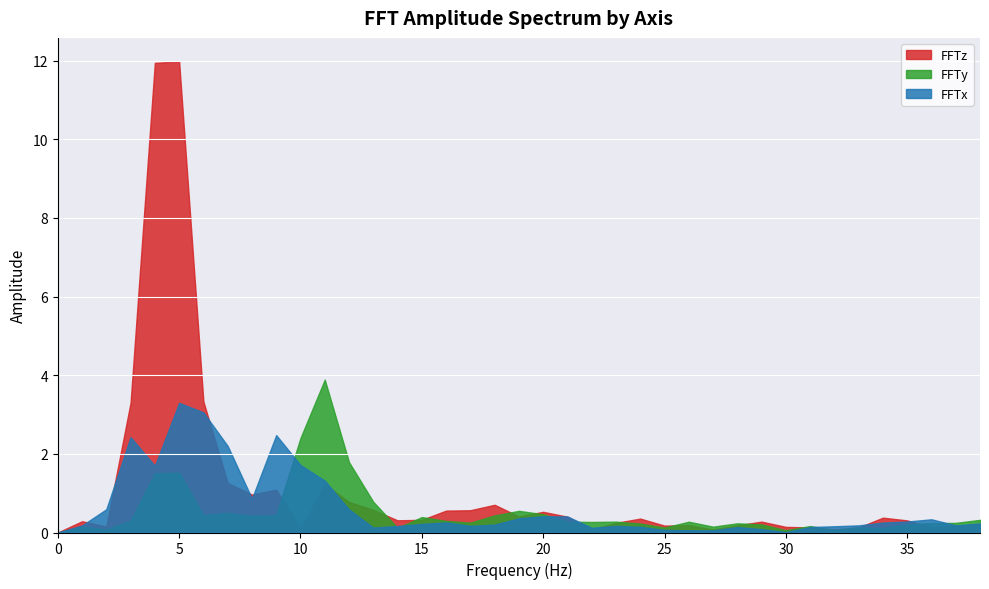

Reading left to right, list all the values displayed in this chart.

FFTx: 0=0.0	1=0.2	2=0.6	3=2.4	4=1.7	5=3.3	6=3.1	7=2.2	8=0.9	9=2.5	10=1.7	11=1.3	12=0.6	13=0.1	14=0.2	15=0.2	16=0.3	17=0.2	18=0.2	19=0.4	20=0.4	21=0.4	22=0.1	23=0.2	24=0.1	25=0.1	26=0.1	27=0.1	28=0.1	29=0.1	30=0.0	31=0.1	32=0.2	33=0.2	34=0.3	35=0.3	36=0.3	37=0.2	38=0.2
FFTy: 0=0.0	1=0.1	2=0.1	3=0.3	4=1.5	5=1.5	6=0.4	7=0.5	8=0.4	9=0.4	10=2.4	11=3.9	12=1.8	13=0.8	14=0.1	15=0.4	16=0.3	17=0.3	18=0.4	19=0.6	20=0.5	21=0.3	22=0.3	23=0.3	24=0.2	25=0.1	26=0.3	27=0.1	28=0.2	29=0.2	30=0.1	31=0.2	32=0.1	33=0.1	34=0.1	35=0.2	36=0.2	37=0.2	38=0.3
FFTz: 0=0.0	1=0.3	2=0.1	3=3.3	4=11.9	5=12.0	6=3.3	7=1.3	8=1.0	9=1.1	10=0.1	11=1.2	12=0.8	13=0.6	14=0.3	15=0.3	16=0.6	17=0.6	18=0.7	19=0.4	20=0.5	21=0.4	22=0.1	23=0.2	24=0.4	25=0.2	26=0.2	27=0.1	28=0.2	29=0.3	30=0.1	31=0.1	32=0.1	33=0.1	34=0.4	35=0.3	36=0.1	37=0.2	38=0.2